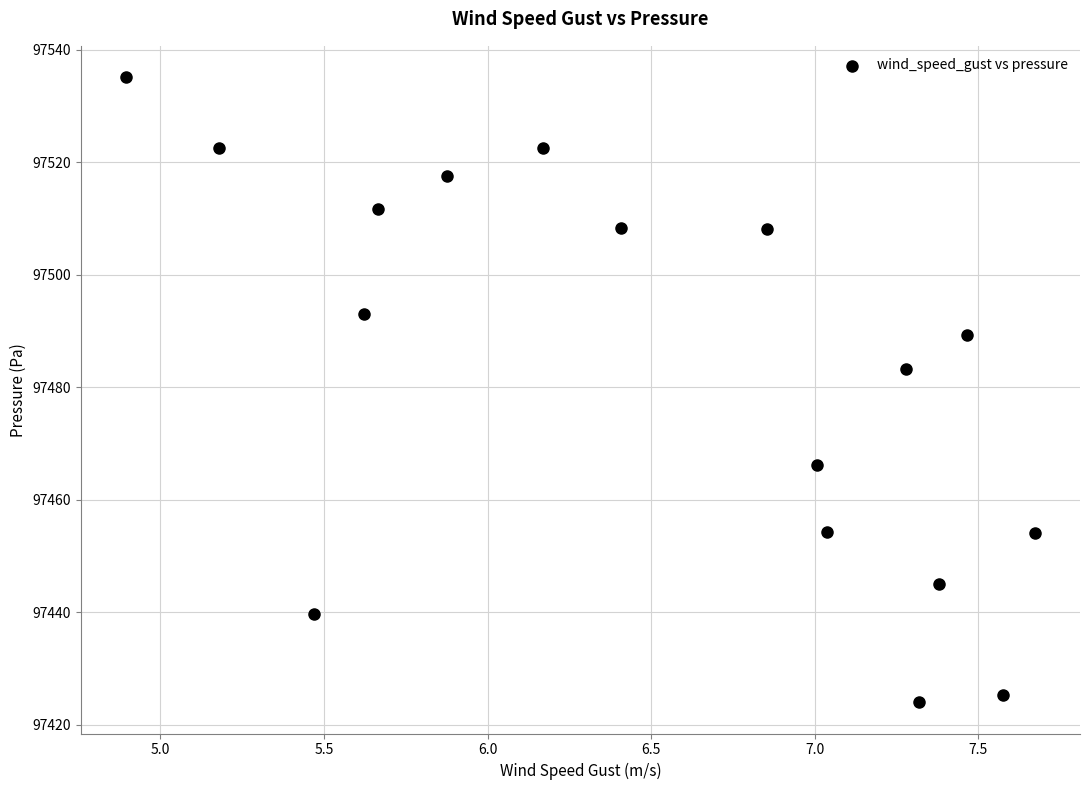

What Y value in the scatter plot is closest to 97479?

97483.3